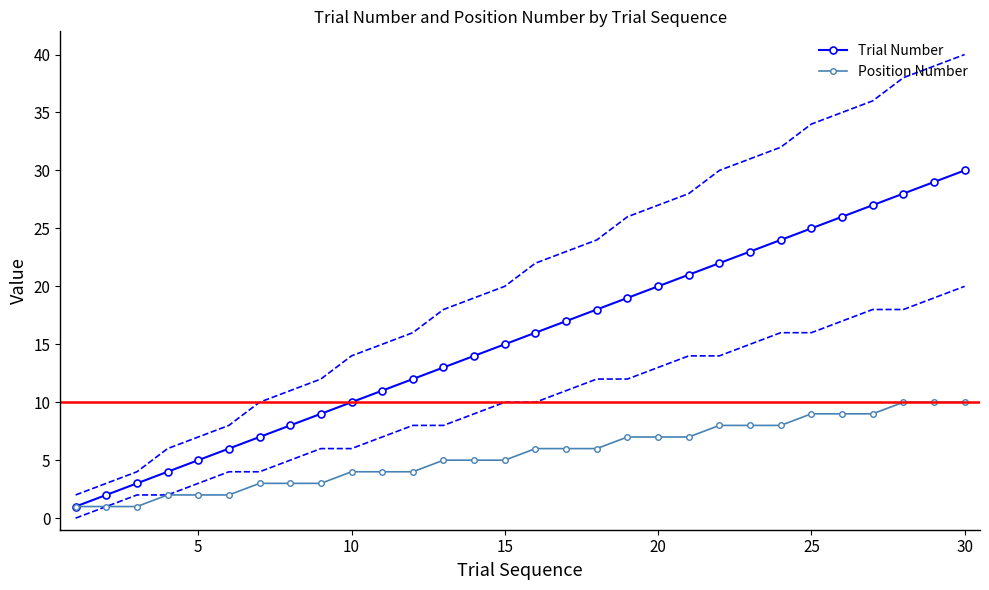

Which series has the widest spread of values?

Trial Number